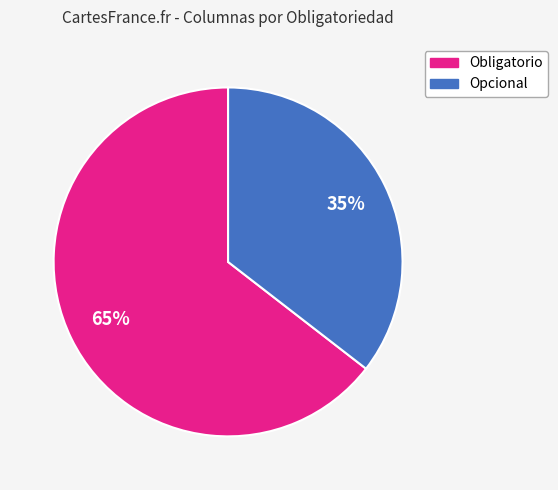

Do Opcional and Obligatorio together represent more than half of the pie?

Yes